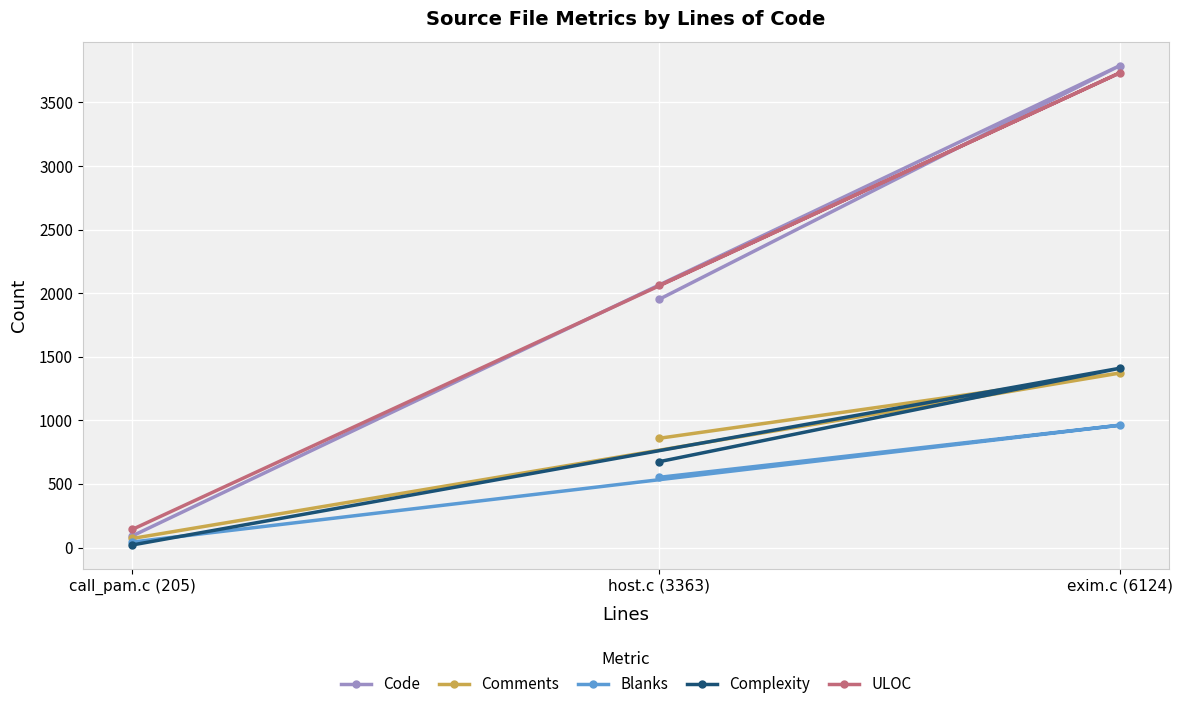

Count the number of categories in the chart.

3